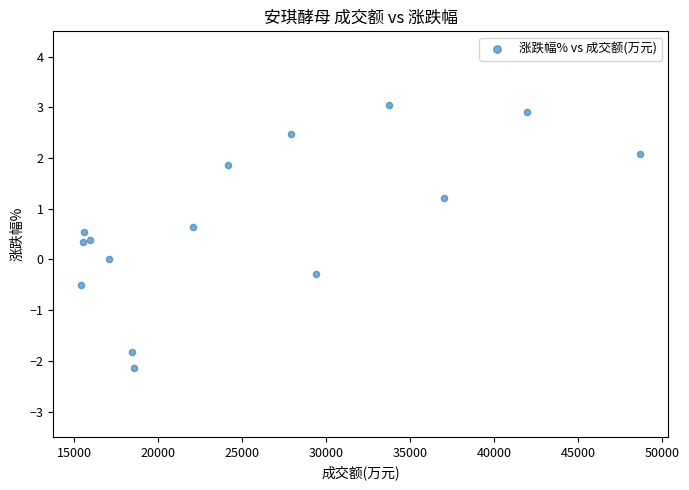

What is the range of Y values (max minus min)?

5.2